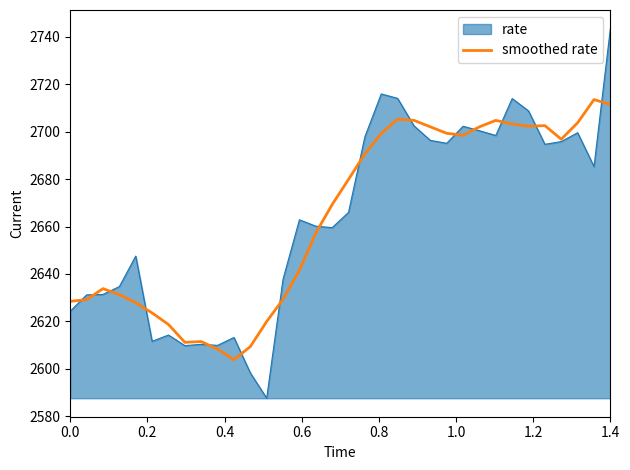

What is the highest value of the rate series?

2743.5